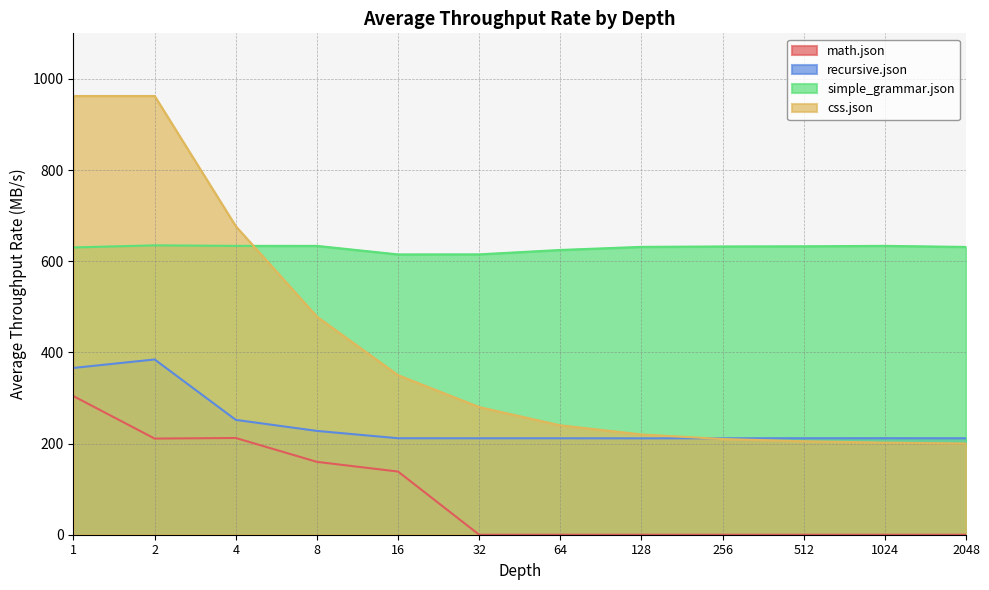

What are all the series names shown in the legend?

math.json, recursive.json, simple_grammar.json, css.json